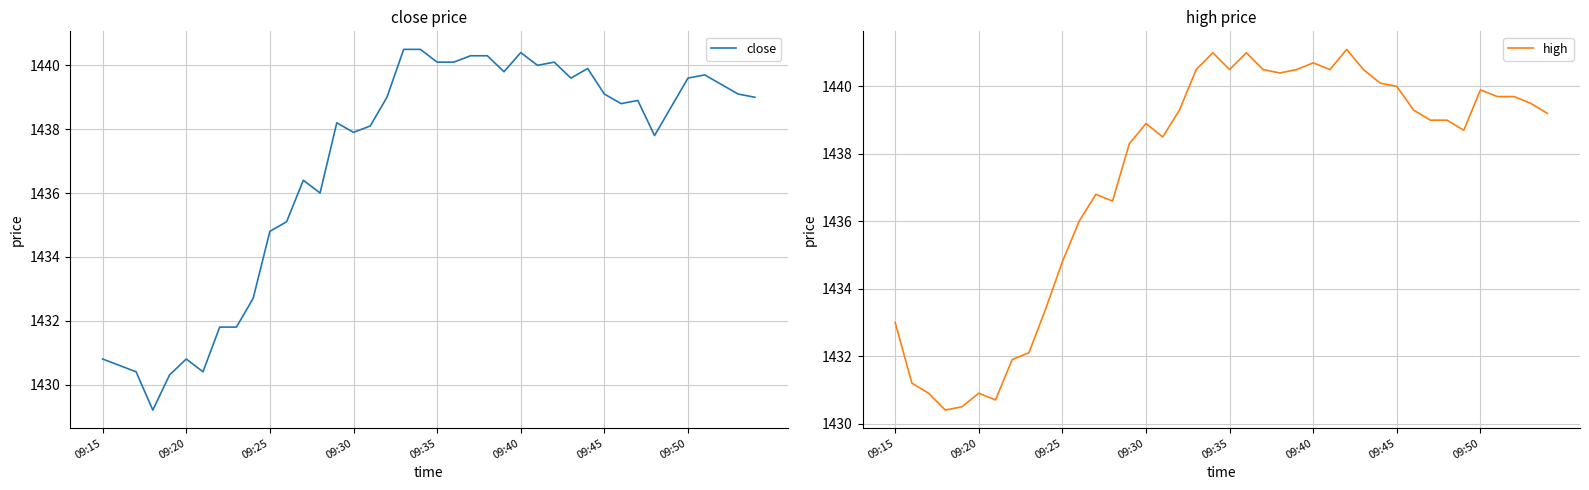

At 11, list the series in order from smallest to largest.

close, high